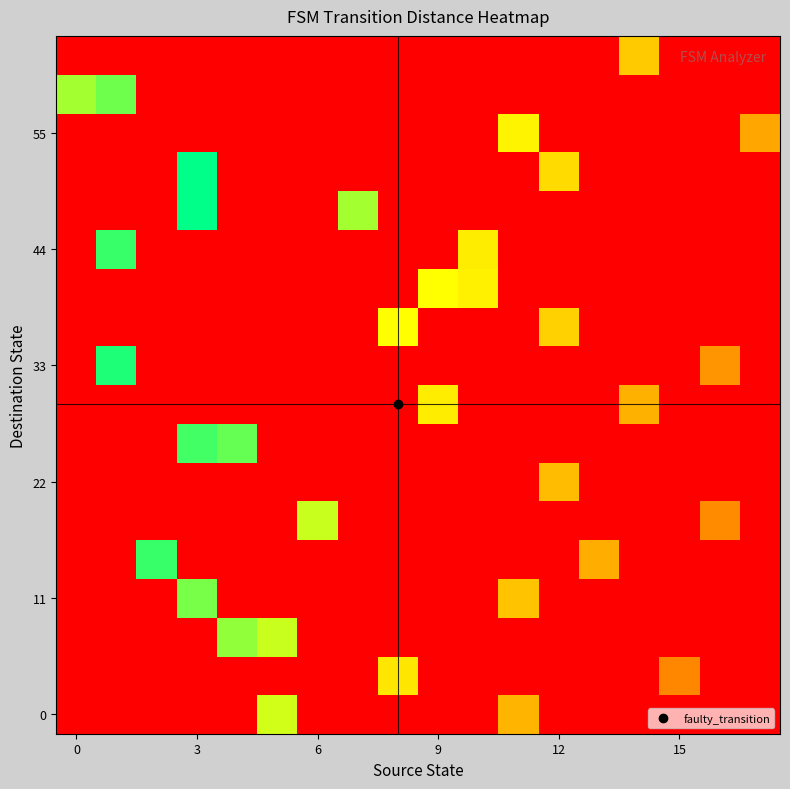

At which category is the sum across all series the highest?

15